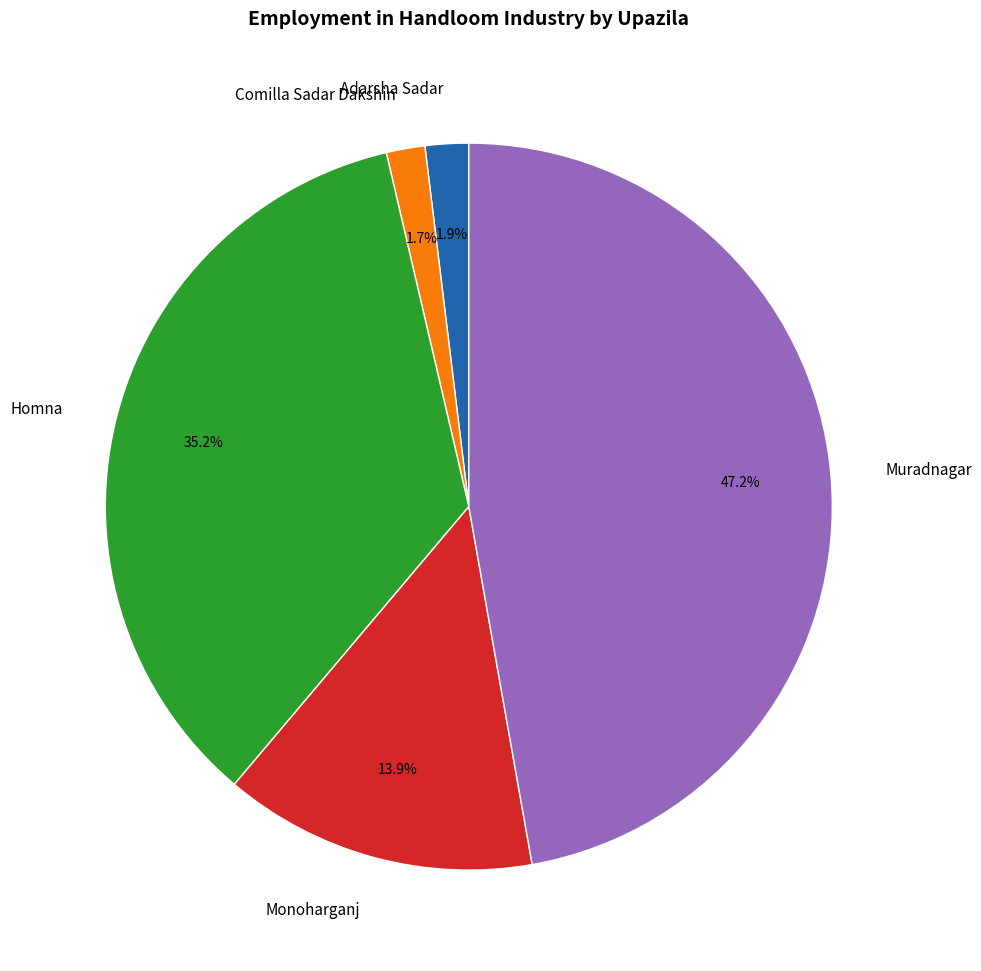

Is it true that Muradnagar is 47% of the pie?

True